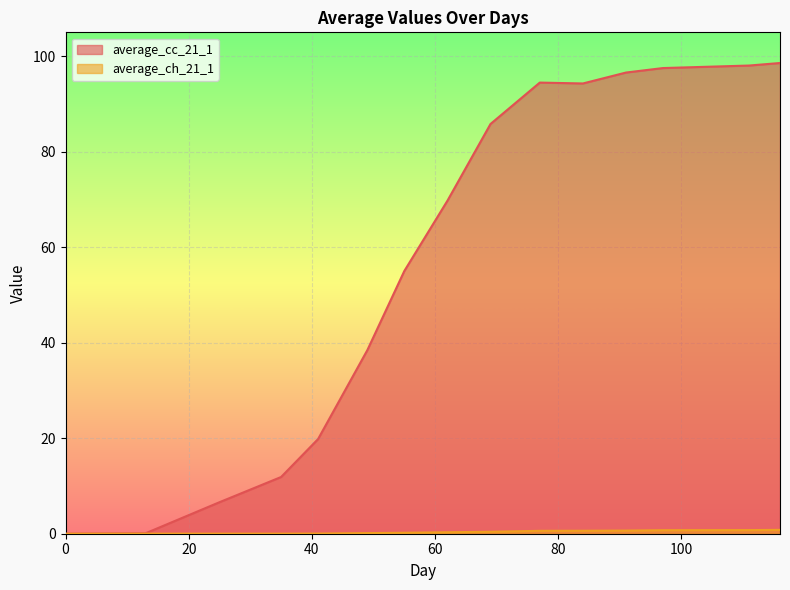

The value of average_cc_21_1 at 77 is 61.5. True or false?

False